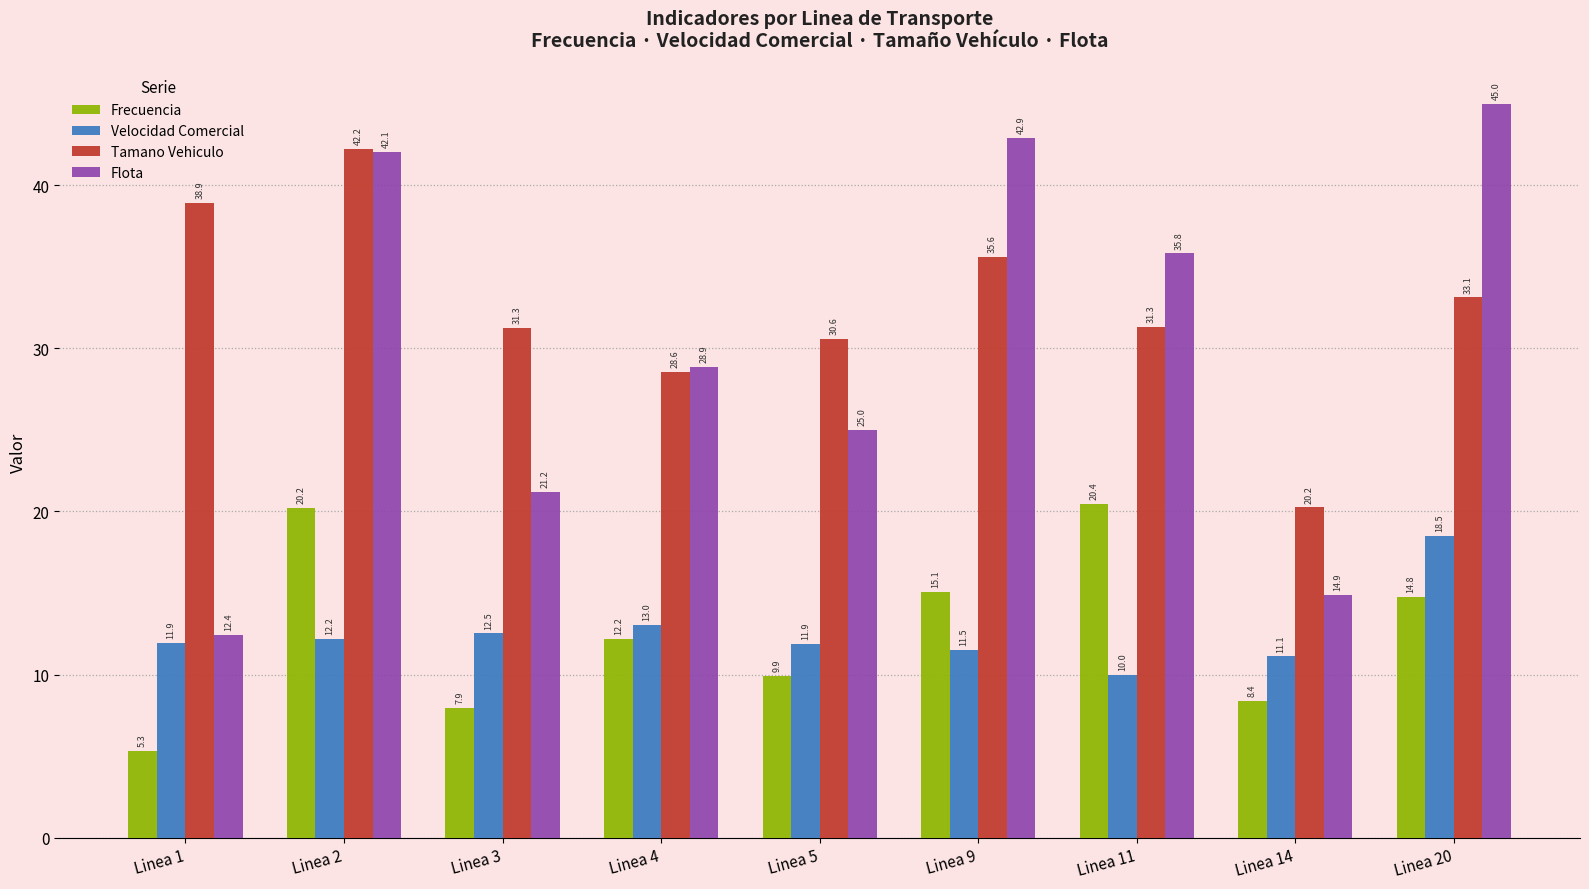

At which label does Velocidad Comercial reach its minimum?

Linea 11